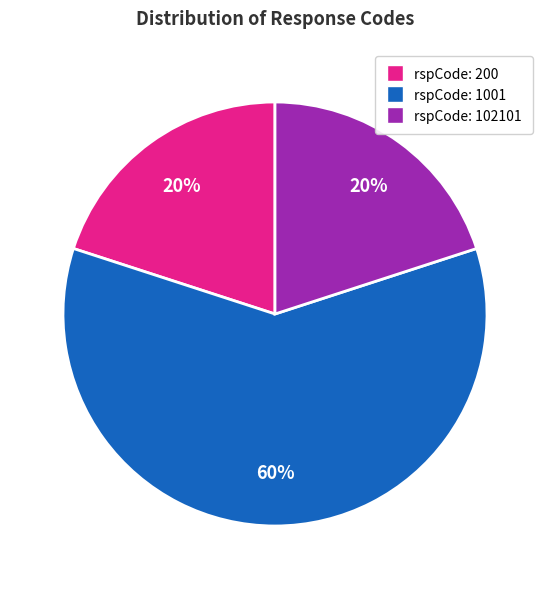

Is there any slice that represents more than half of the pie?

Yes